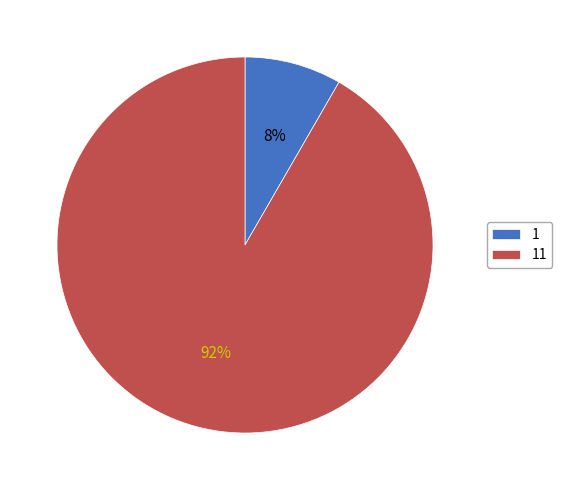

To the nearest percent, what is the combined percentage of 1 and 11?

100%